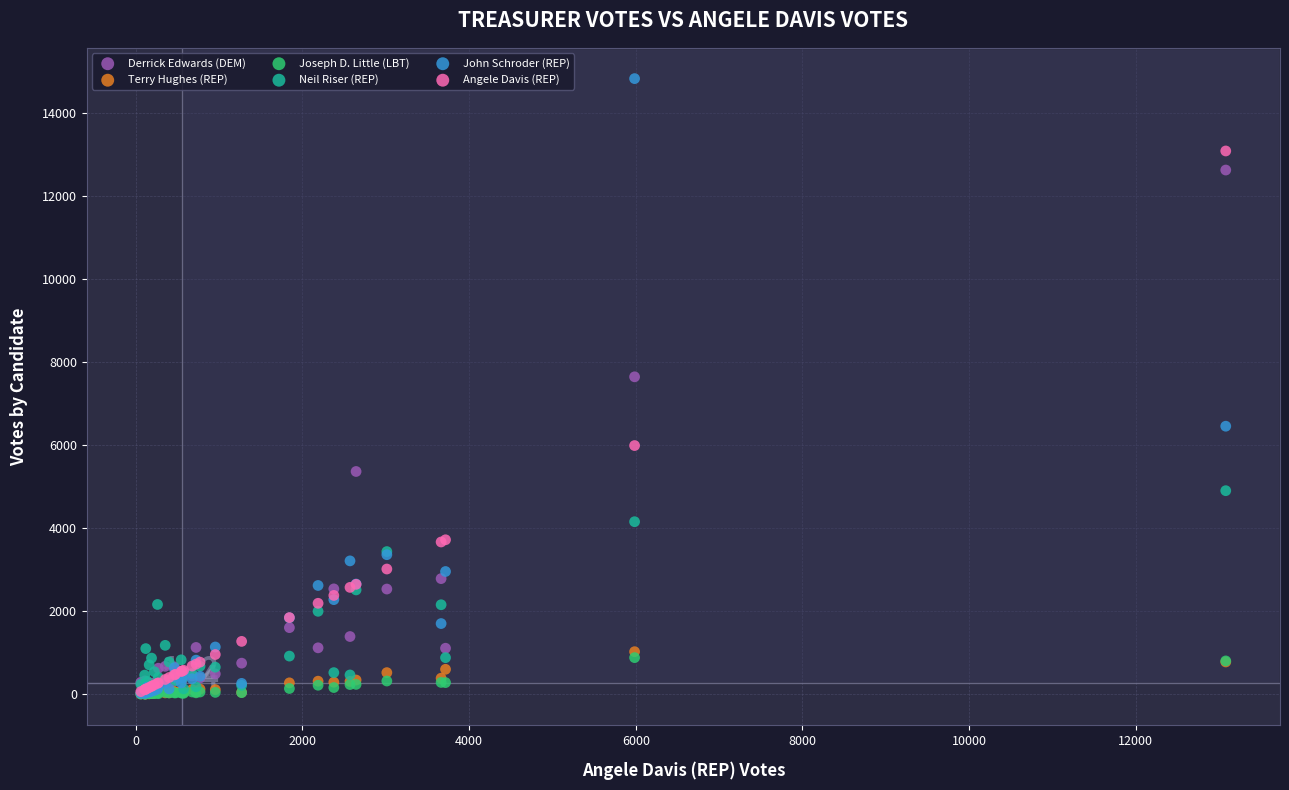

Across all series, what Y value is closest to 7411?

7641